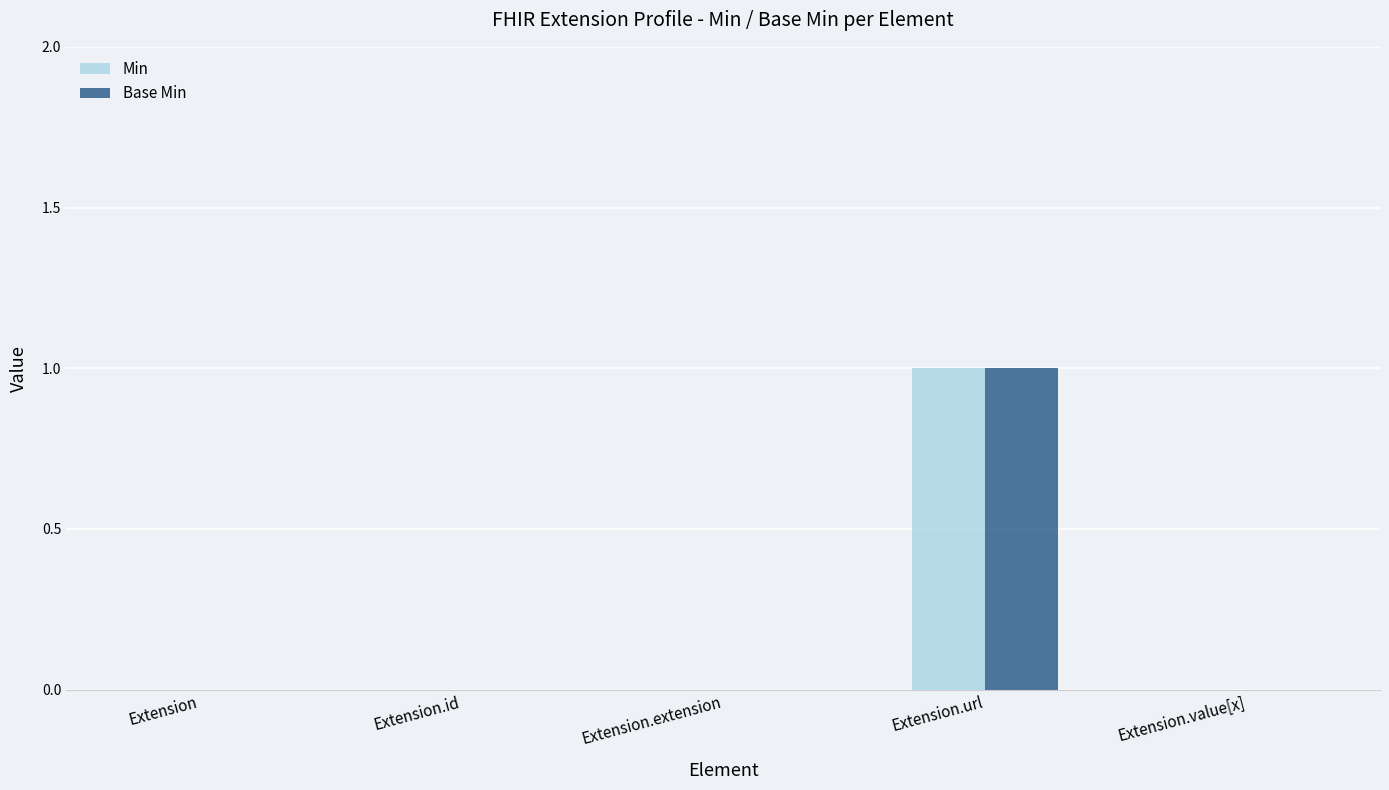

The Min series shows 0 at Extension. True or false?

True